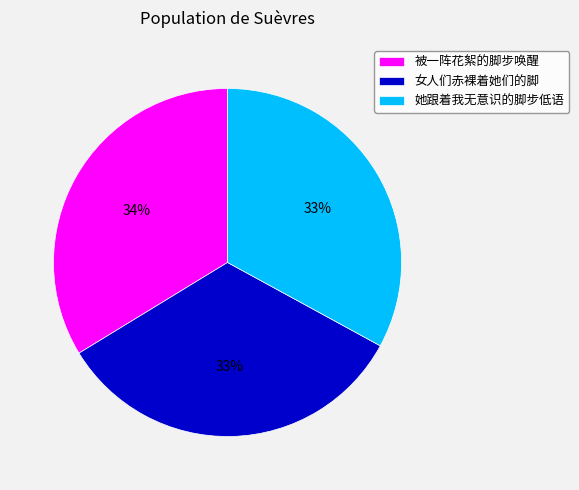

To the nearest percent, what percentage of the pie is 女人们赤裸着她们的脚?

33%